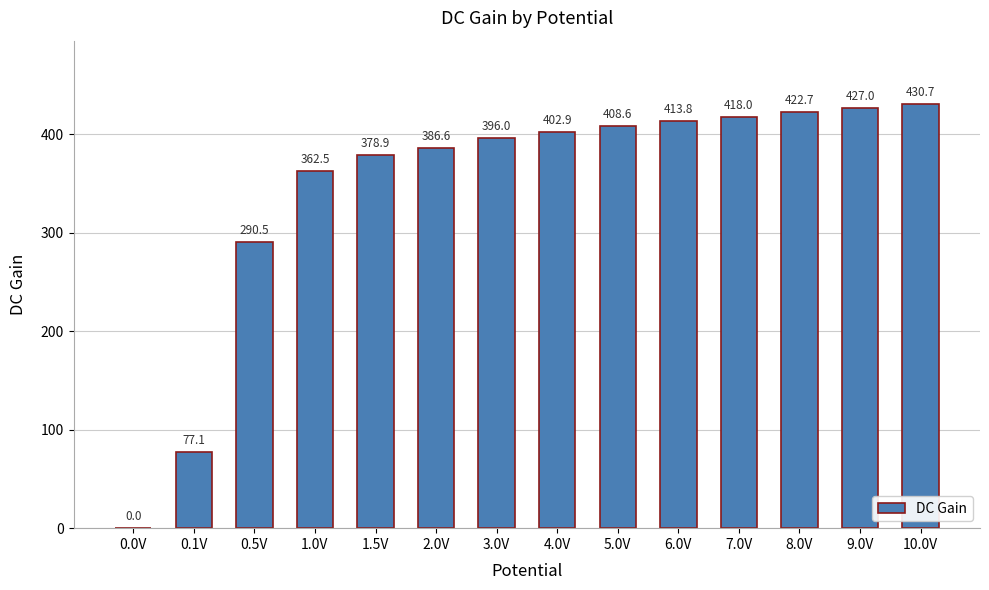

The chart shows a value of 605.3 at 3.0V. True or false?

False